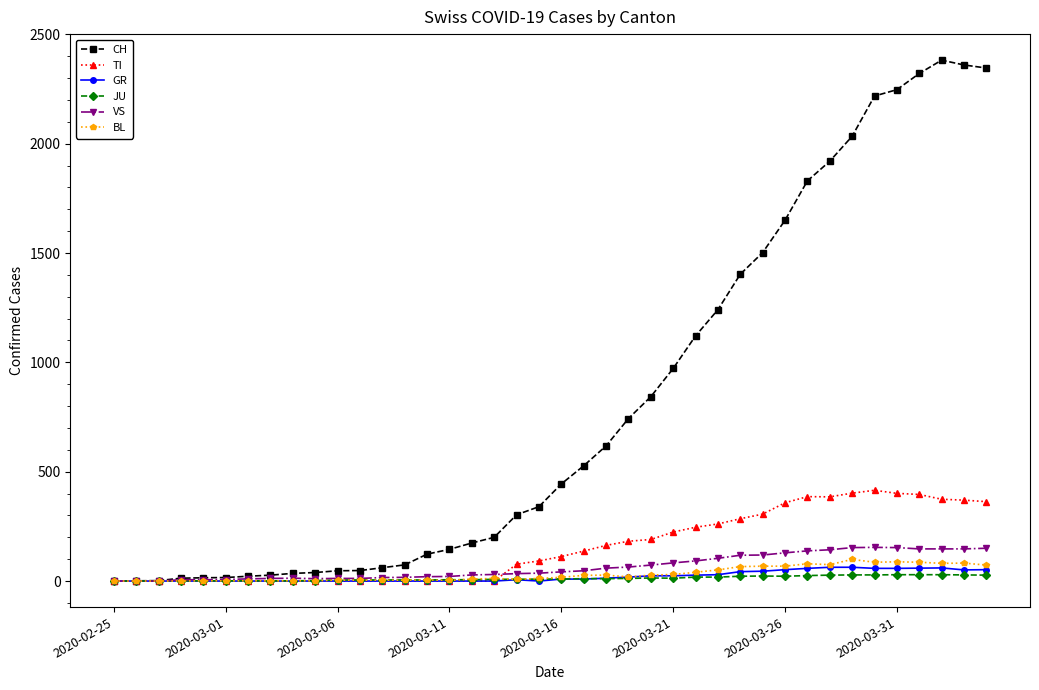

How many categories are shown in the chart?

40